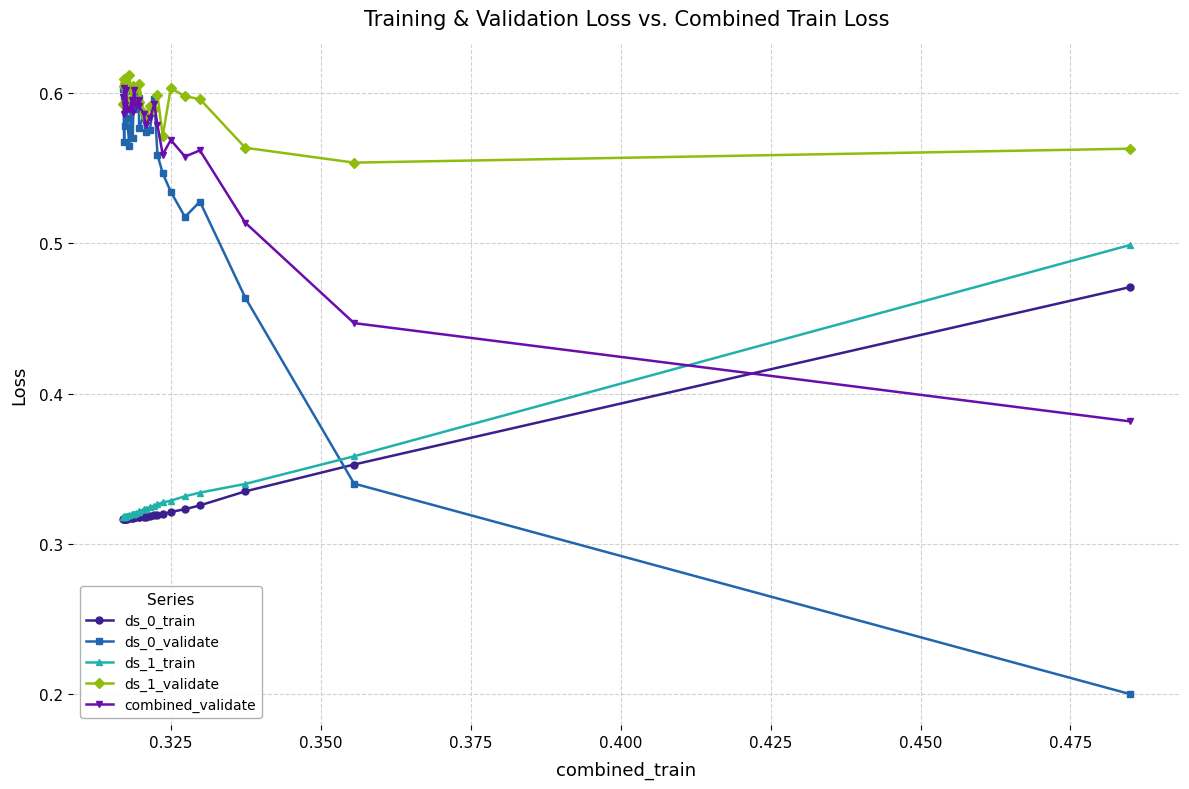

Which series has the widest spread of values?

ds_0_validate